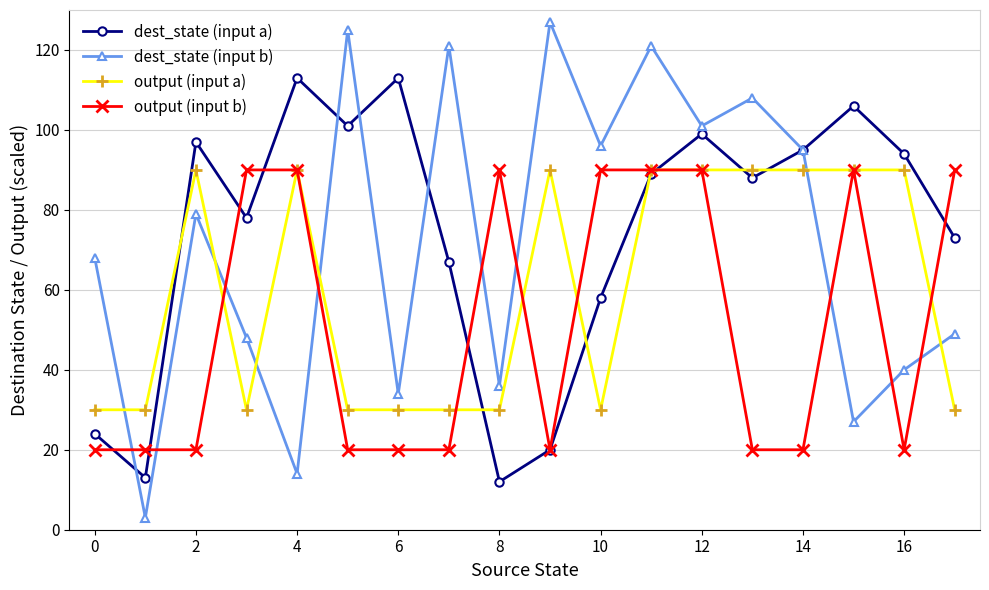

Which series has the widest spread of values?

dest_state (input b)